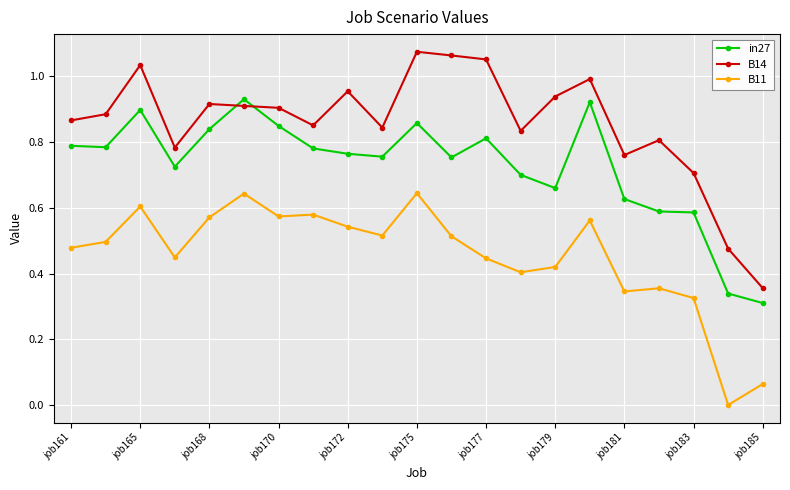

What is the sum of all B11 values?

9.5